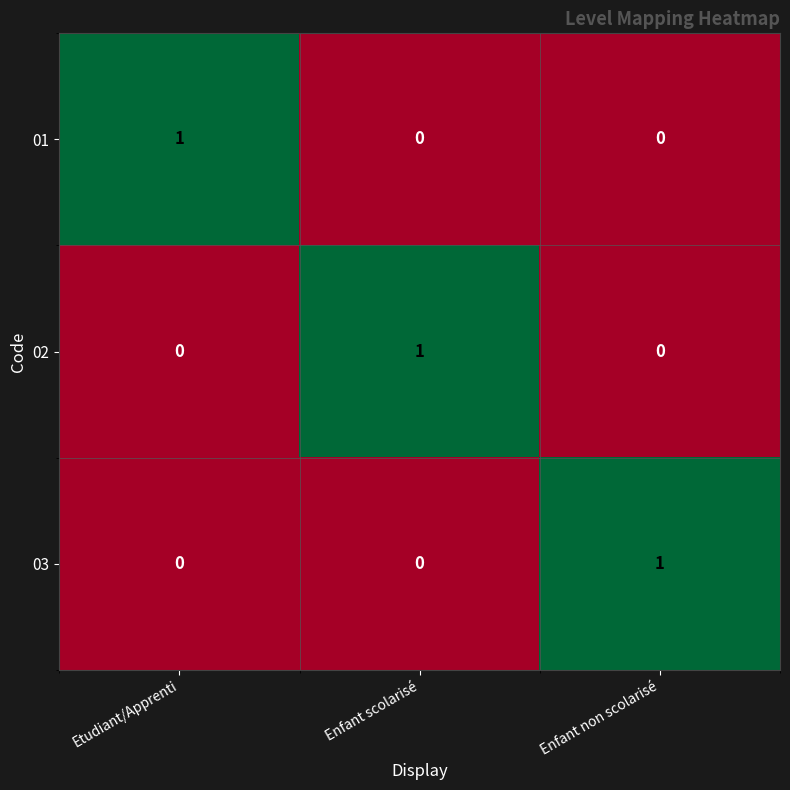

Count the 02 values in the range 0 to 1.

3